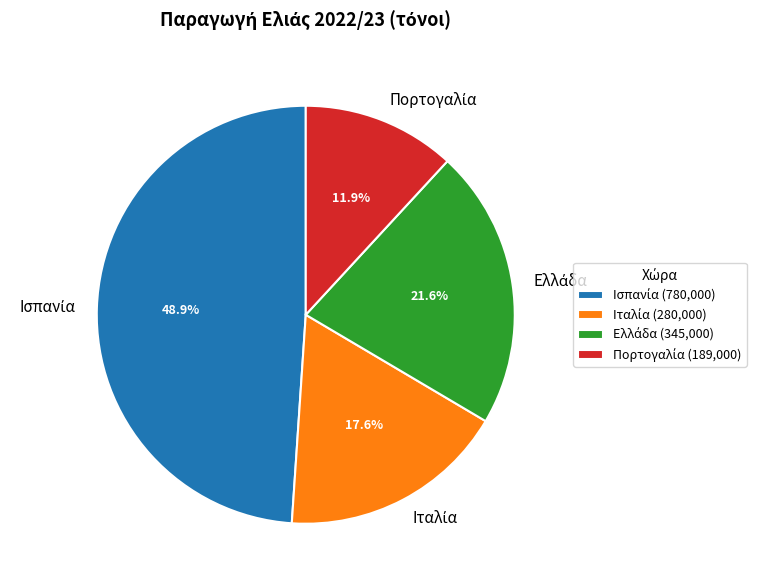

To the nearest percent, what is the difference between the largest and smallest slice percentages?

37%